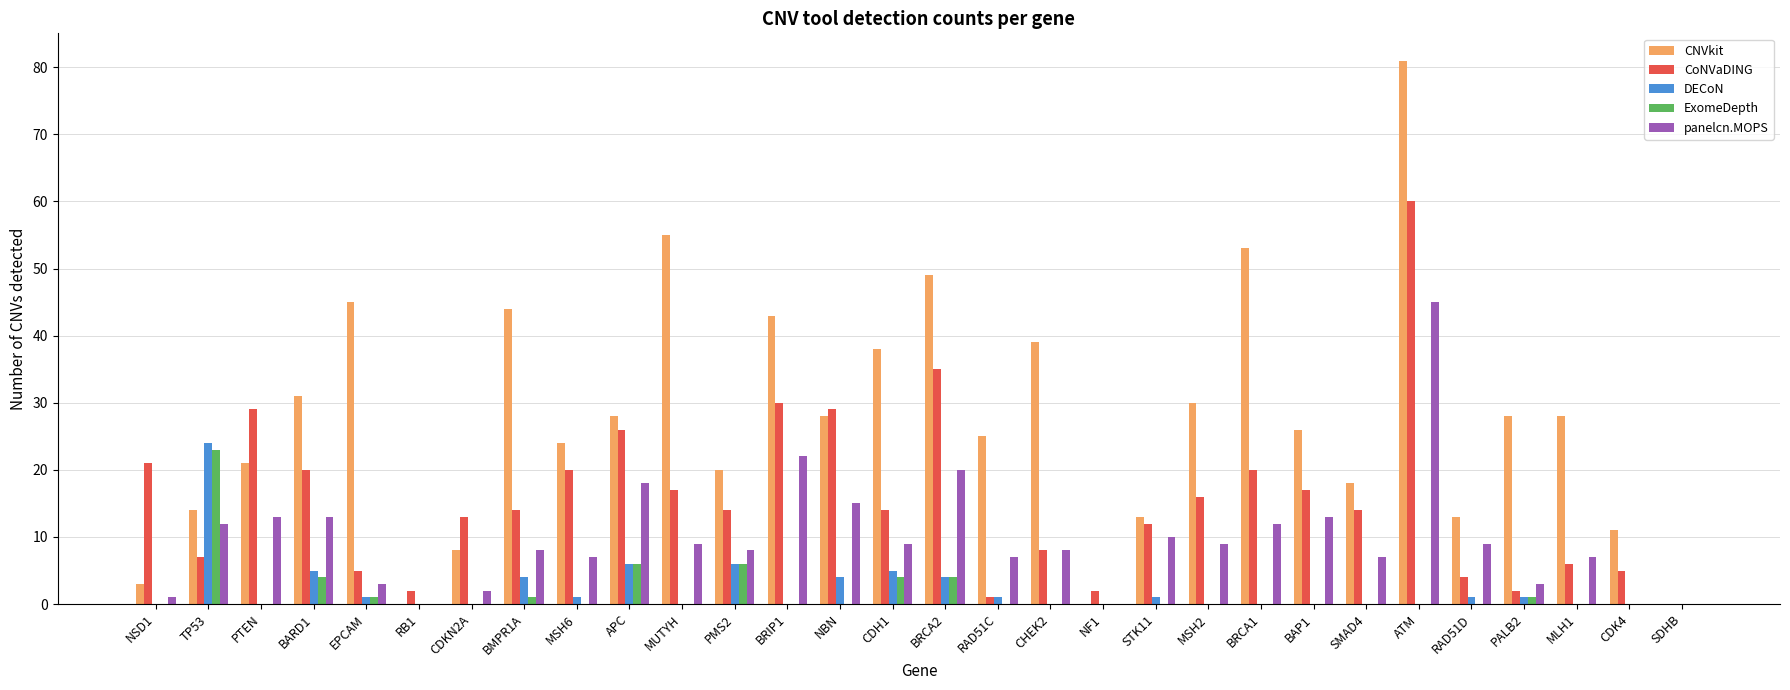

Is it true that CoNVaDING equals 26 at MSH2?

False